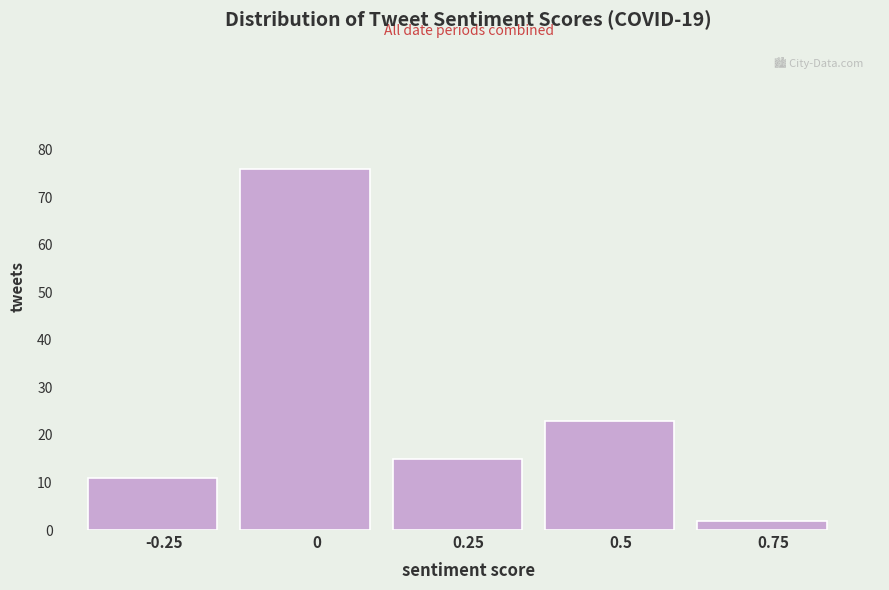

Reading left to right, list all the values displayed in this chart.

11	76	15	23	2